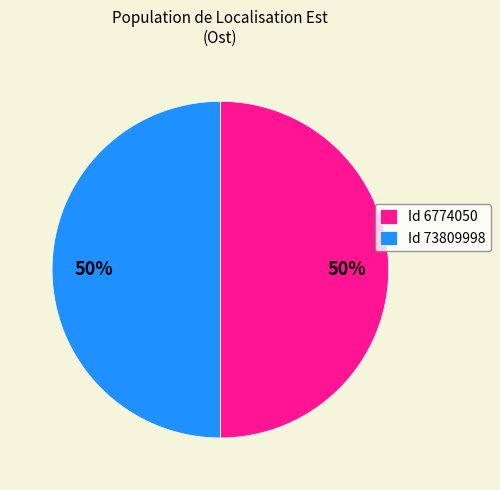

To the nearest percent, what is the average slice percentage?

50%